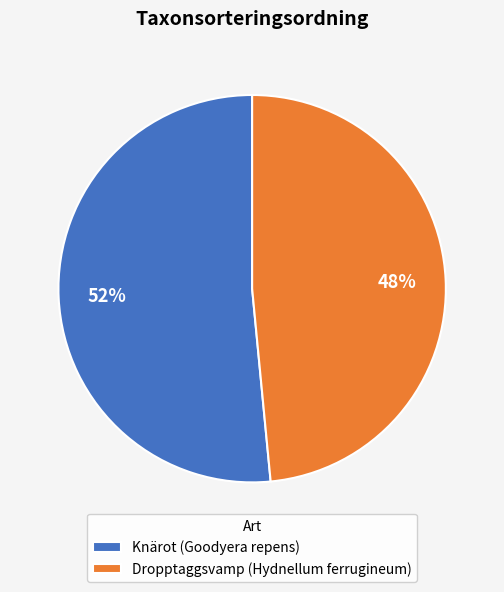

How many segments does this pie chart have?

2